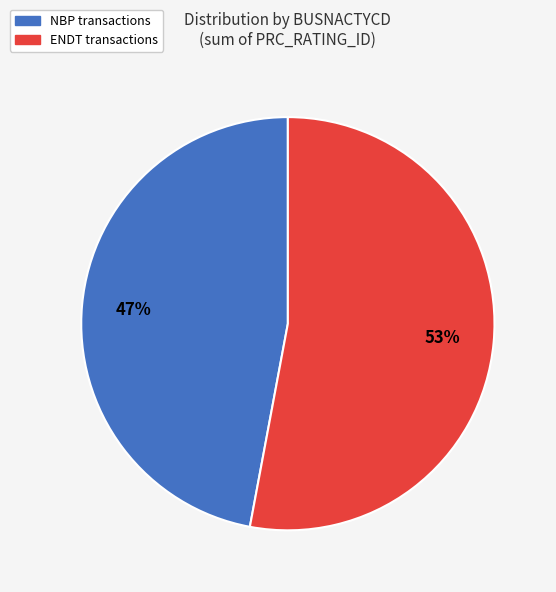

Does any single category account for the majority?

Yes